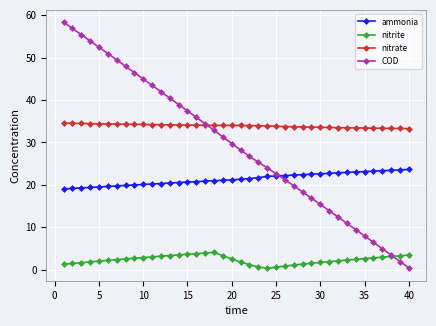

Which series has the largest range (max minus min)?

COD